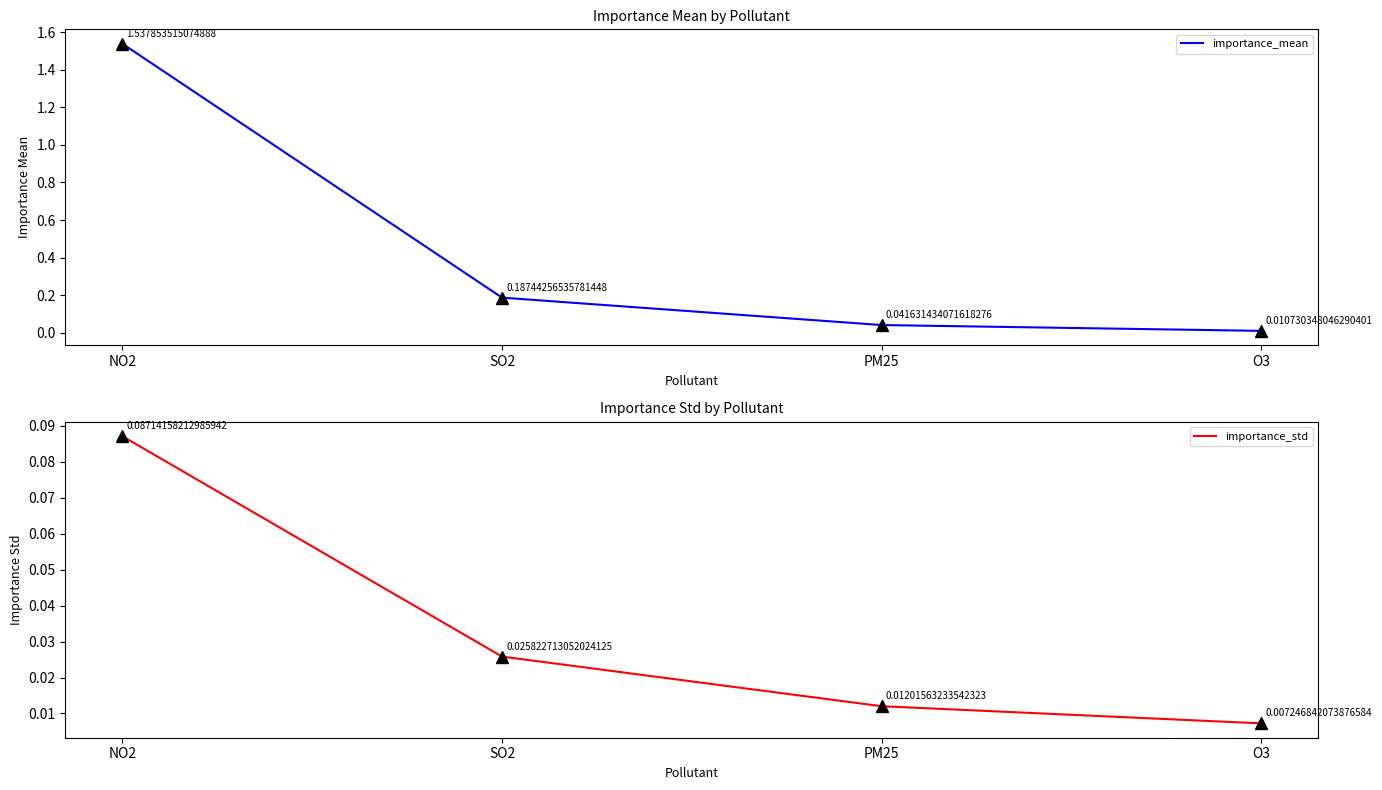

True or false: importance_mean has more than 2 points higher than both neighbors.

False